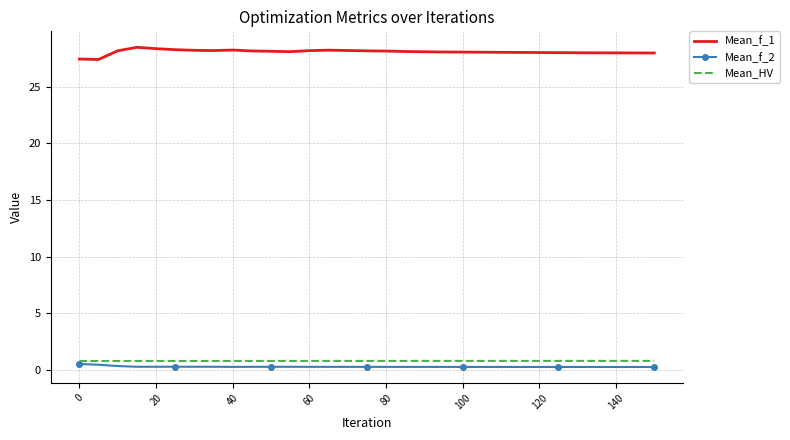

What is the maximum value shown in the chart?

28.5